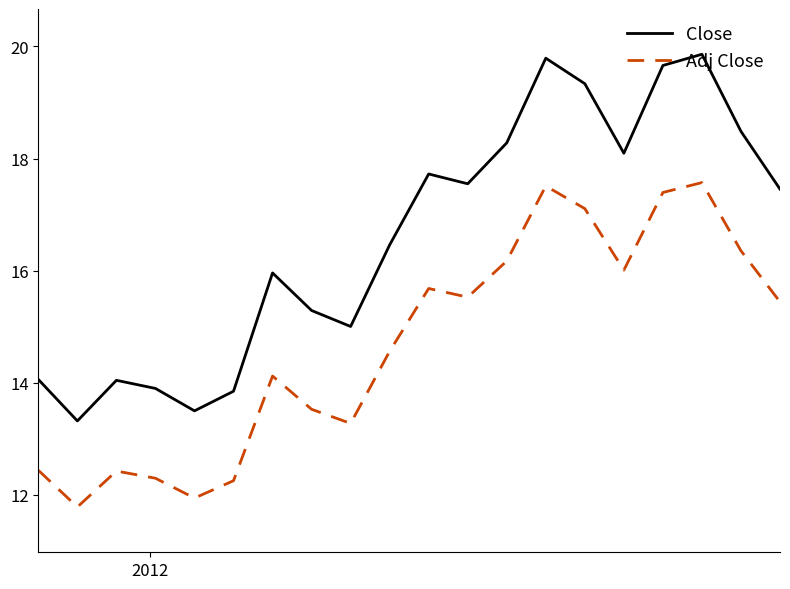

Rank the series by their maximum value, from highest to lowest.

Close, Adj Close